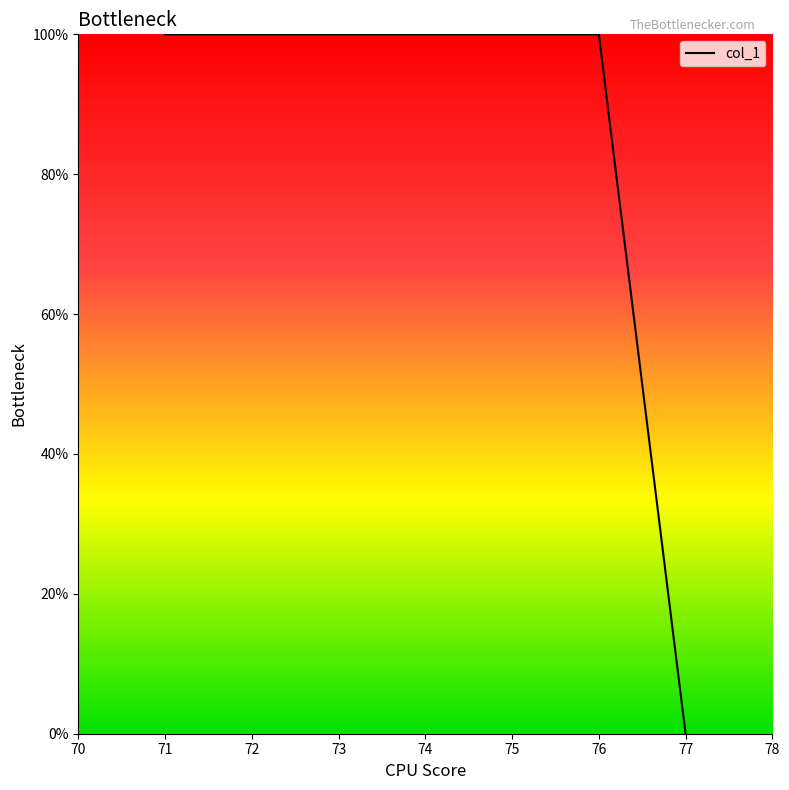

At which category does the chart reach its minimum across all series?

77